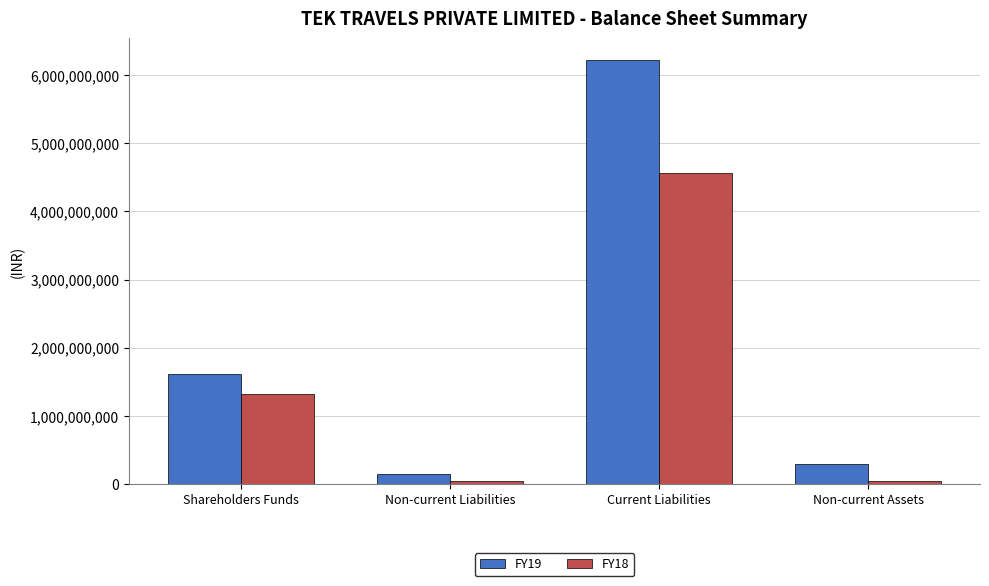

Rank the series by their average value, from highest to lowest.

FY19, FY18